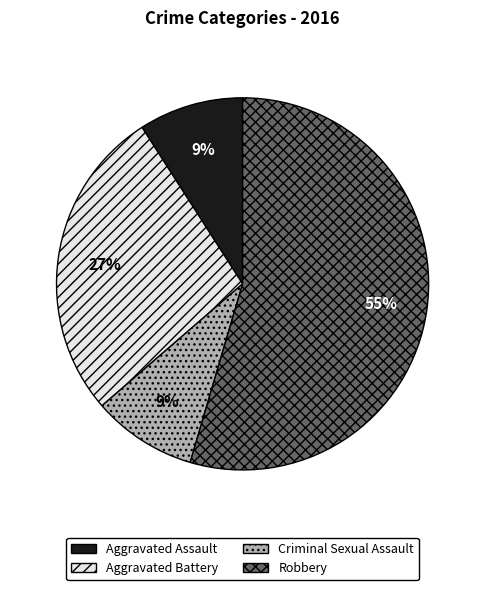

Combined, do Aggravated Battery and Aggravated Assault account for over 50%?

No